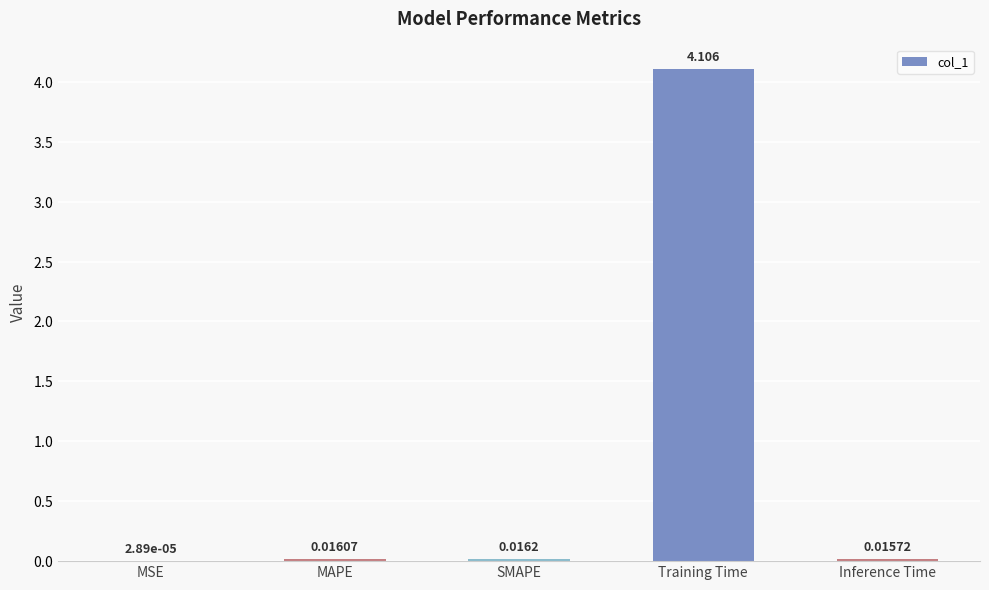

At which label is the value closest to 2?

SMAPE